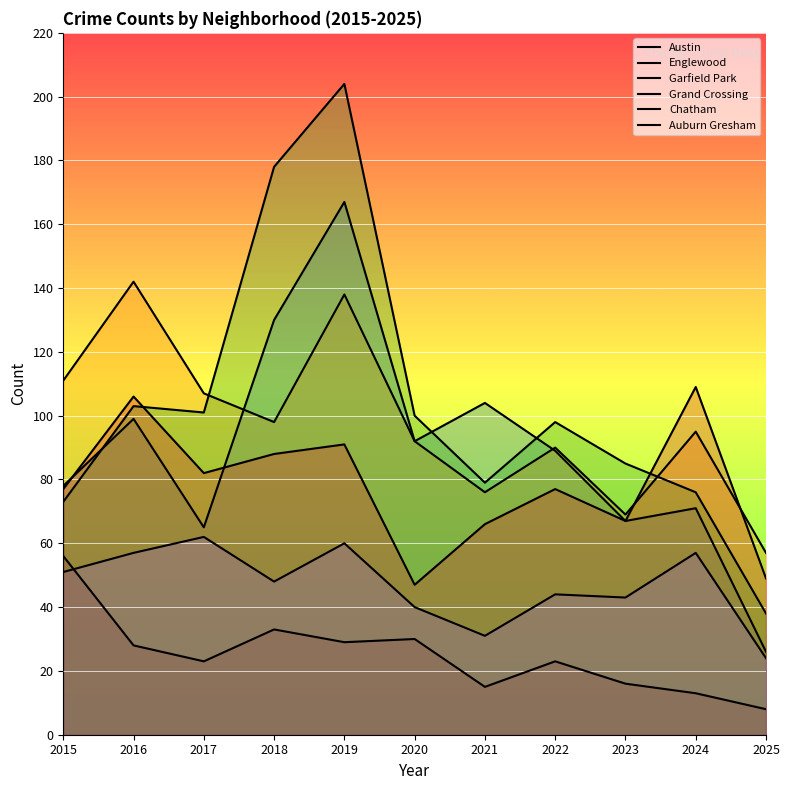

Which series has the largest range (max minus min)?

Garfield Park